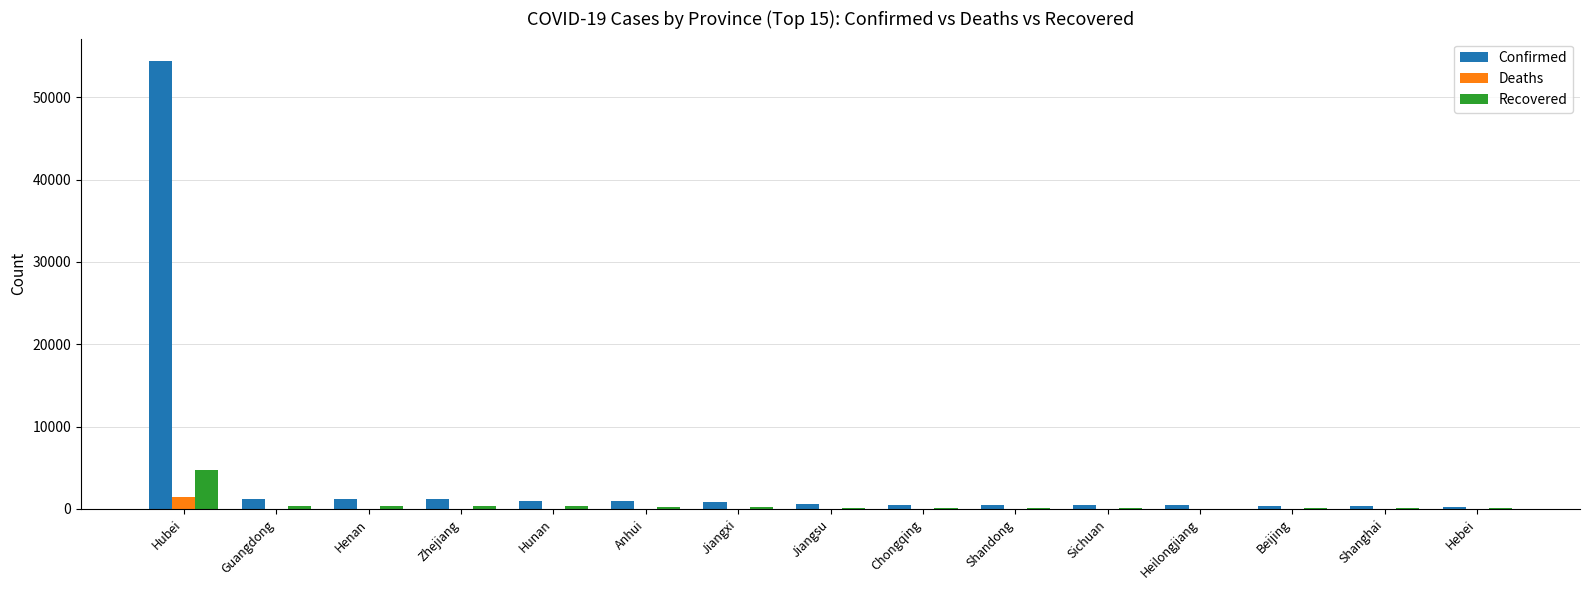

What is the total value across all series at Jiangsu?

750